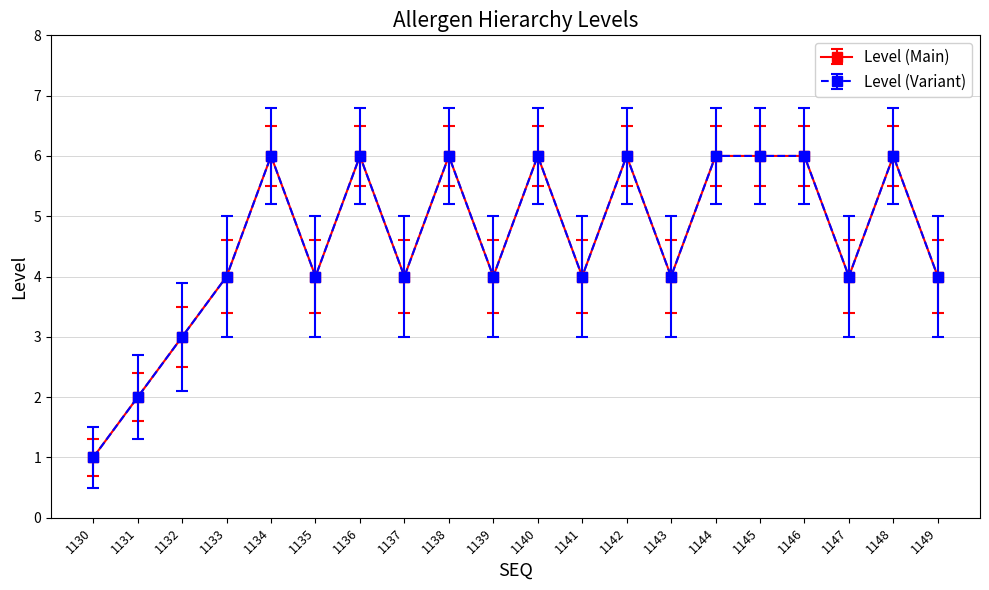

The Level (Variant) series shows 6 at 1145. True or false?

True